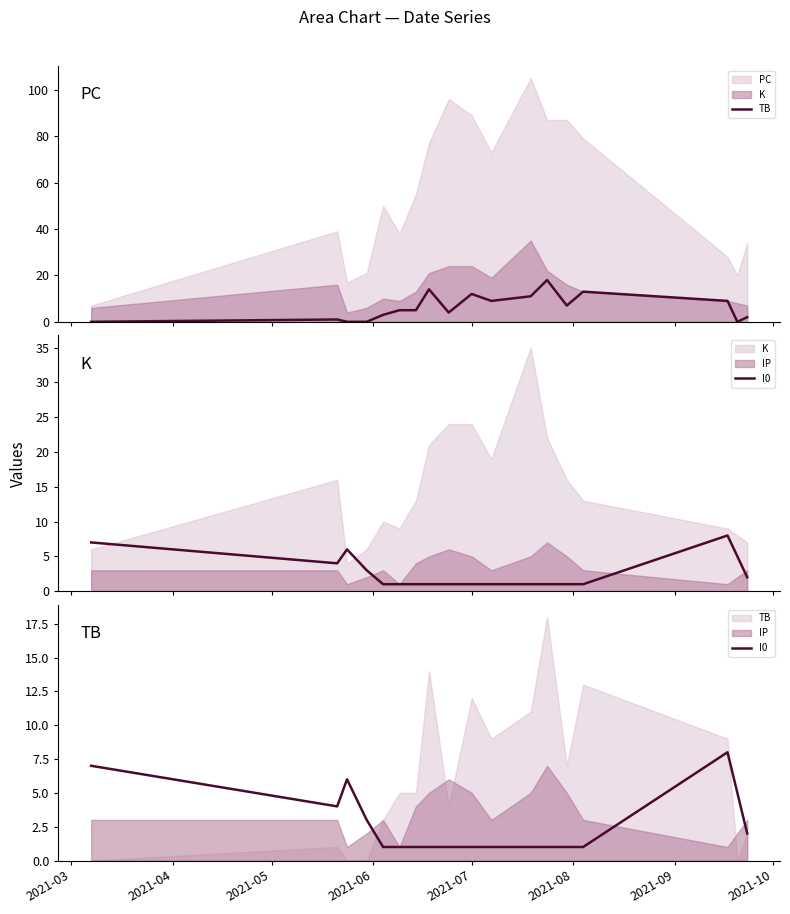

The I0 series shows 6 at 2021-04. True or false?

False